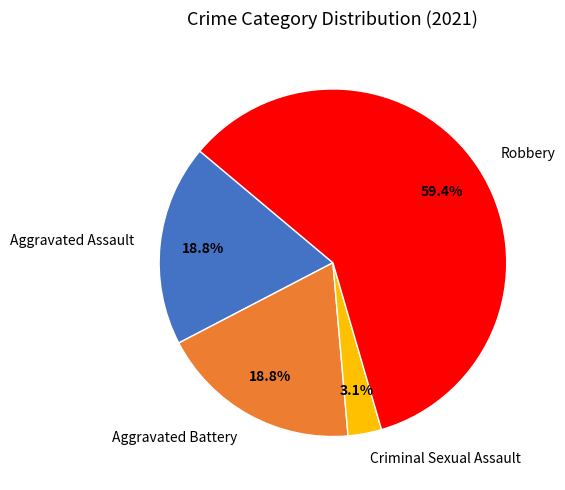

What is the ratio of the value at Aggravated Assault to the value at Aggravated Battery?

1.0